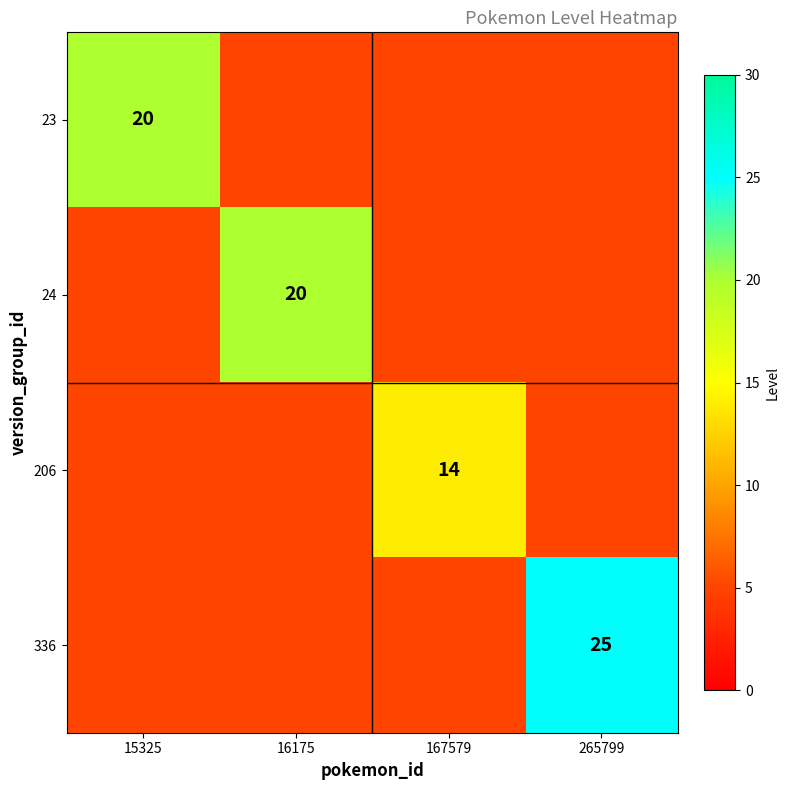

What is the maximum value for 23?

20.0